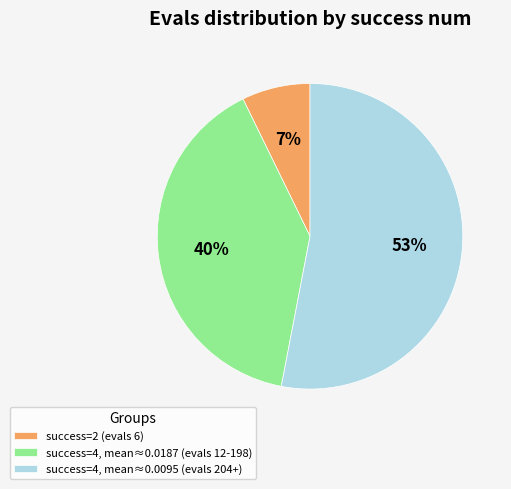

How many segments does this pie chart have?

3